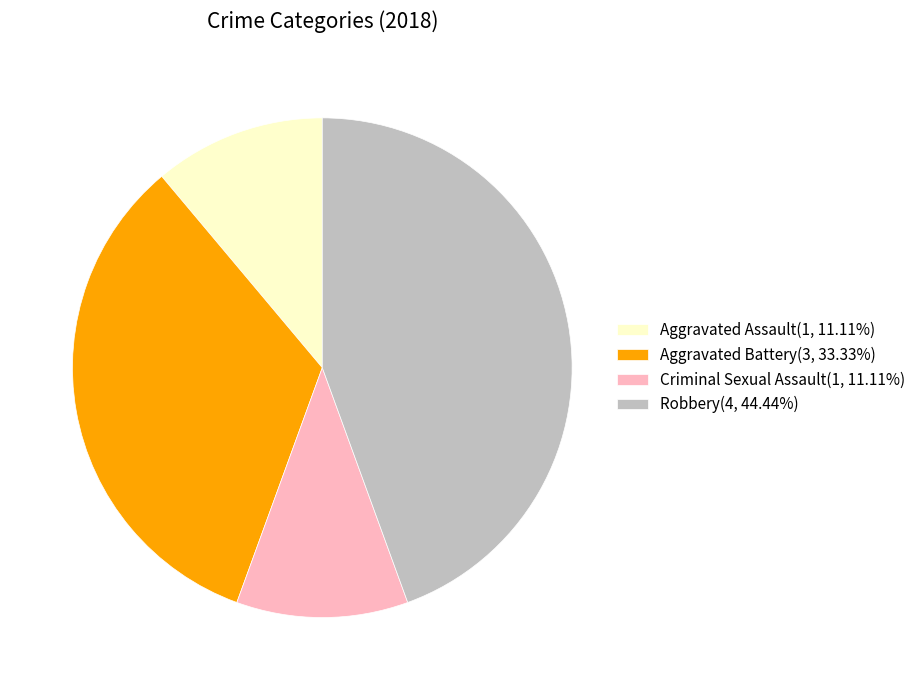

Does any single category account for the majority?

No